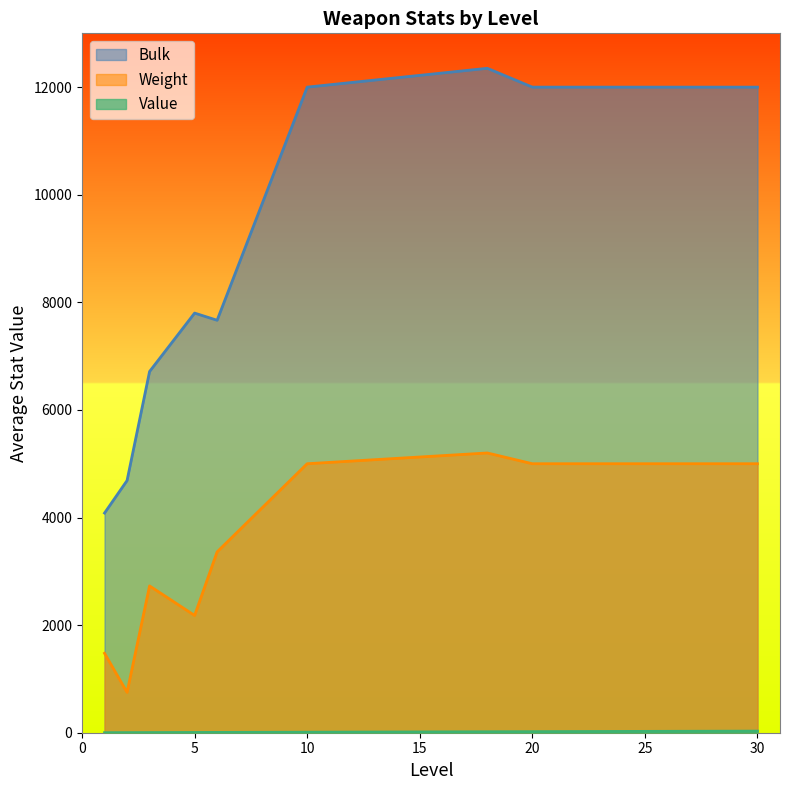

How many values in the Bulk series are below 8000?

14